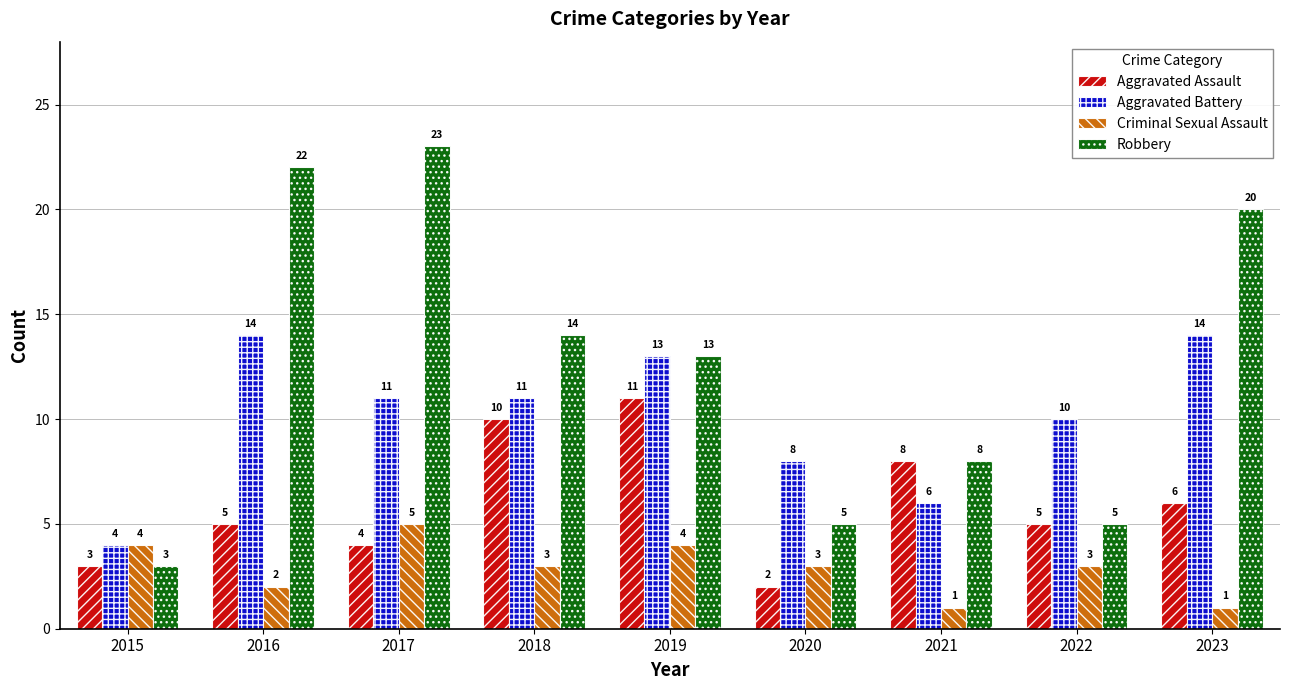

Rank the series at 2020 from highest to lowest value.

Aggravated Battery, Robbery, Criminal Sexual Assault, Aggravated Assault